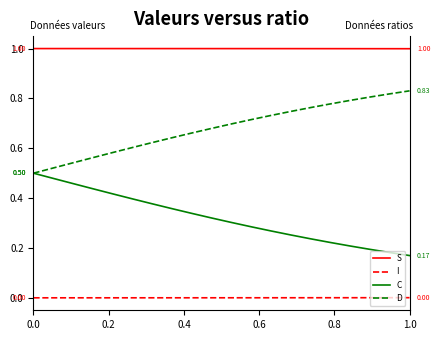

List the series in order of their peak value, lowest first.

I, C, D, S